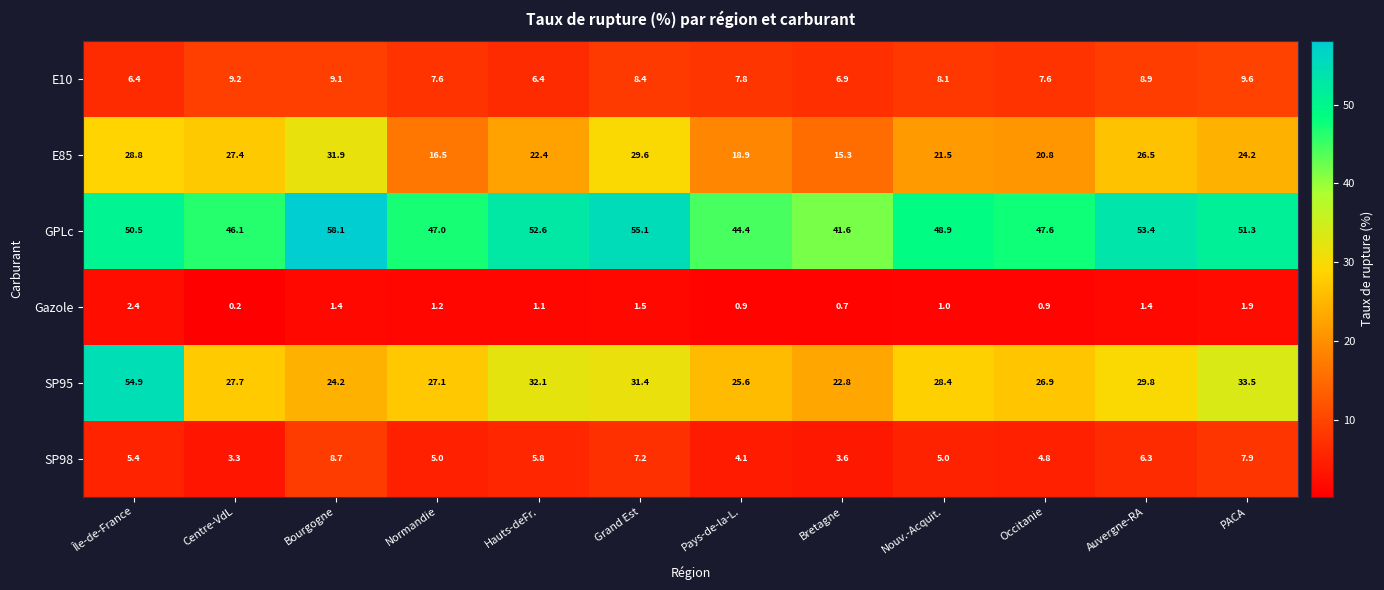

Which category has the highest value across all series?

Bourgogne